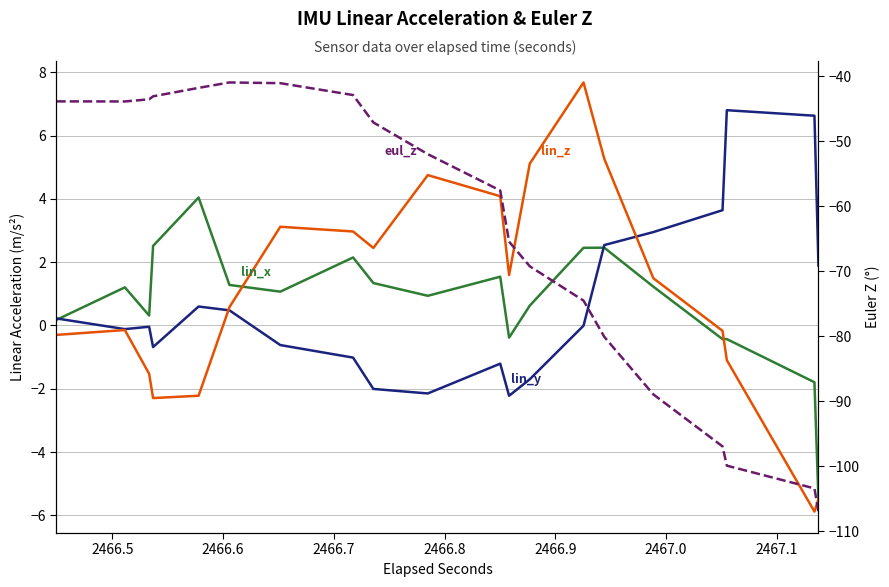

How many distinct data groups are displayed?

4